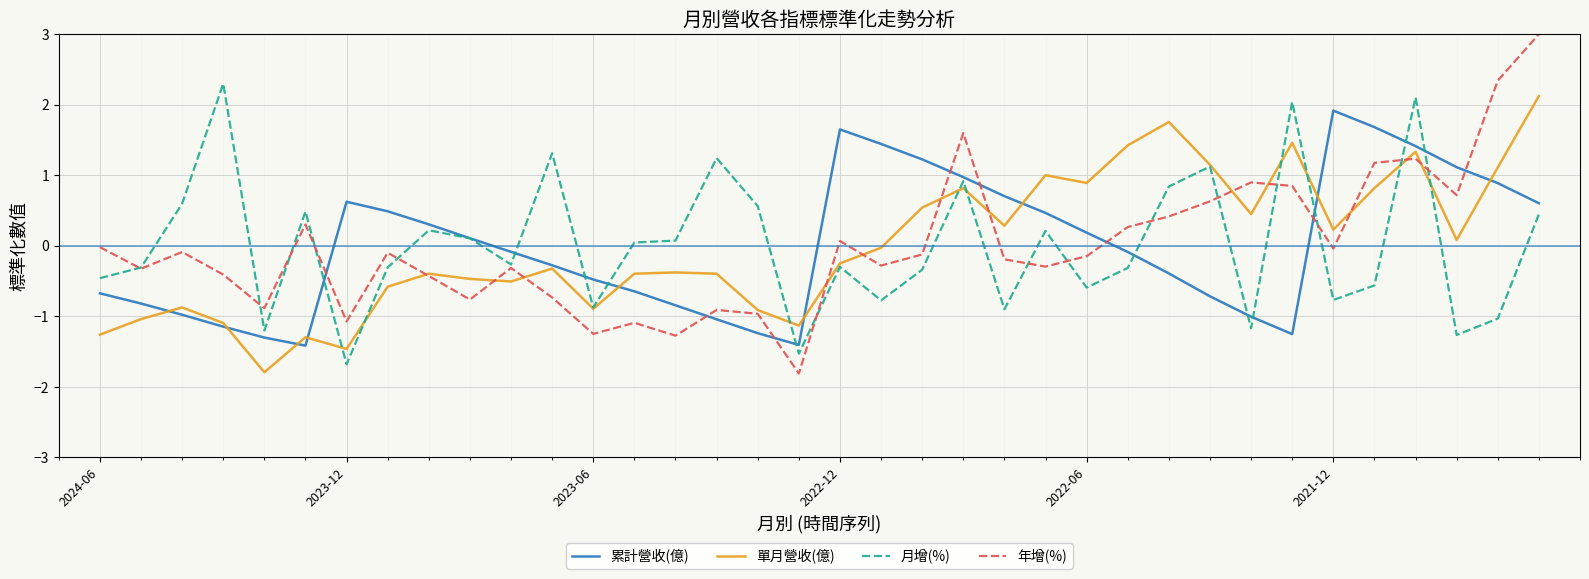

After their last crossing, which series has the higher values: 月增(%) or 年增(%)?

年增(%)